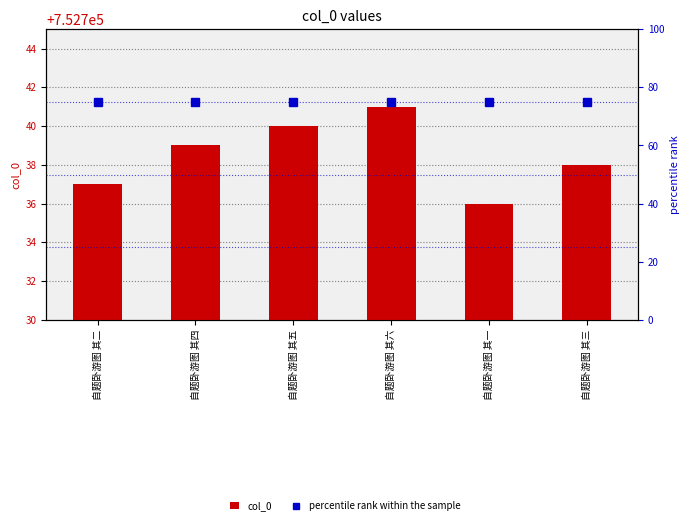

What is the difference between the maximum and minimum values in the col_0 series?

5